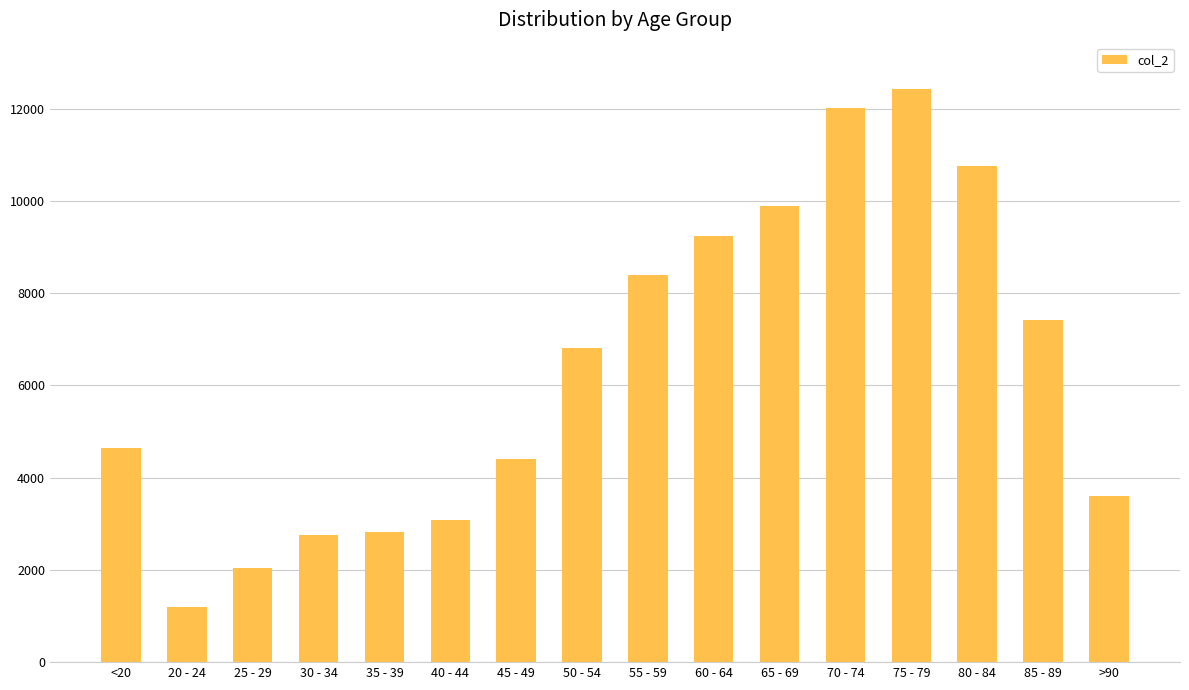

At which category does the chart reach its minimum across all series?

20 - 24